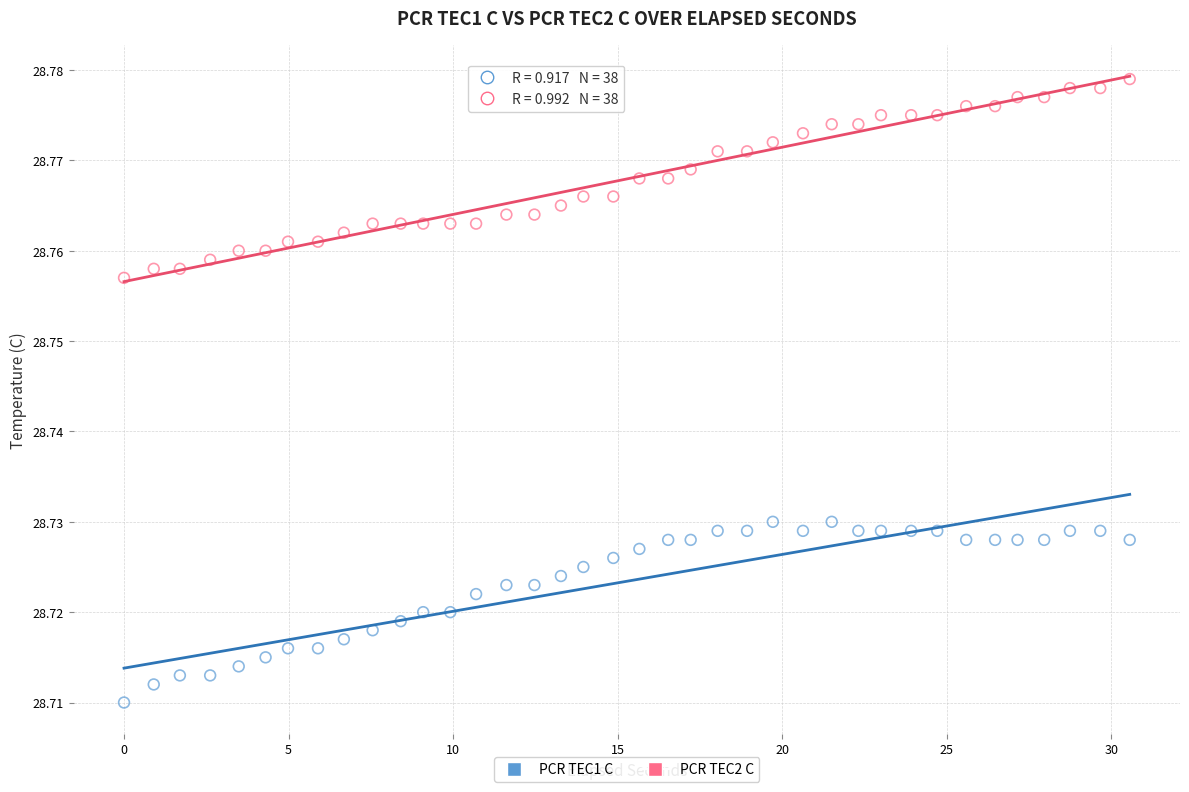

Across all data points, what is the range of X values (max minus min)?

30.6